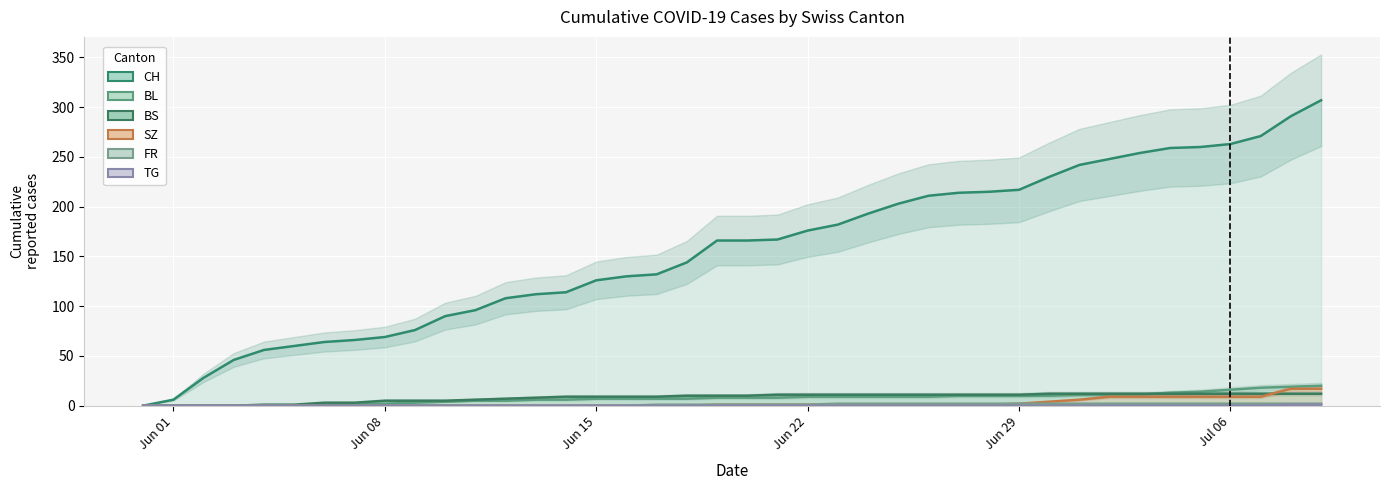

Which series has the largest total across all categories?

CH